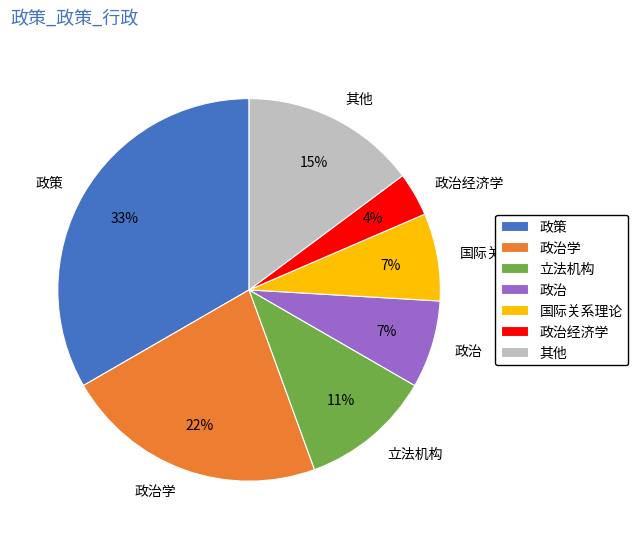

Which has a higher value, 政策 or 其他?

政策